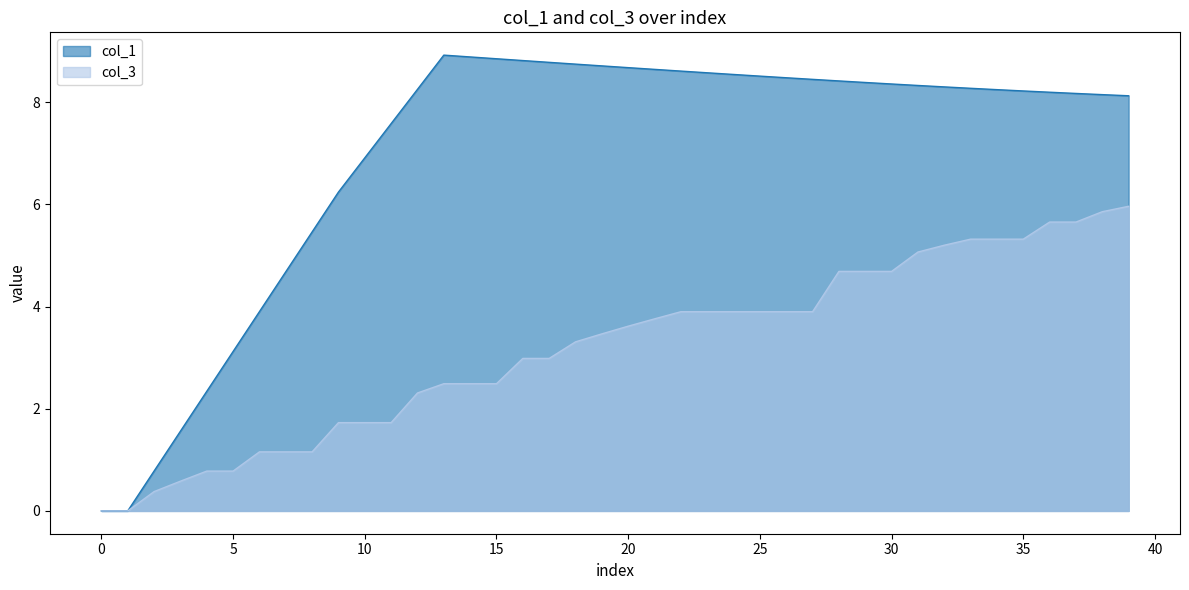

At which category is the sum across all series the highest?

39